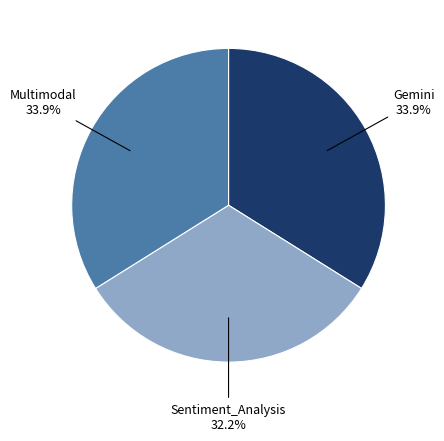

Count the number of slices in the pie.

3